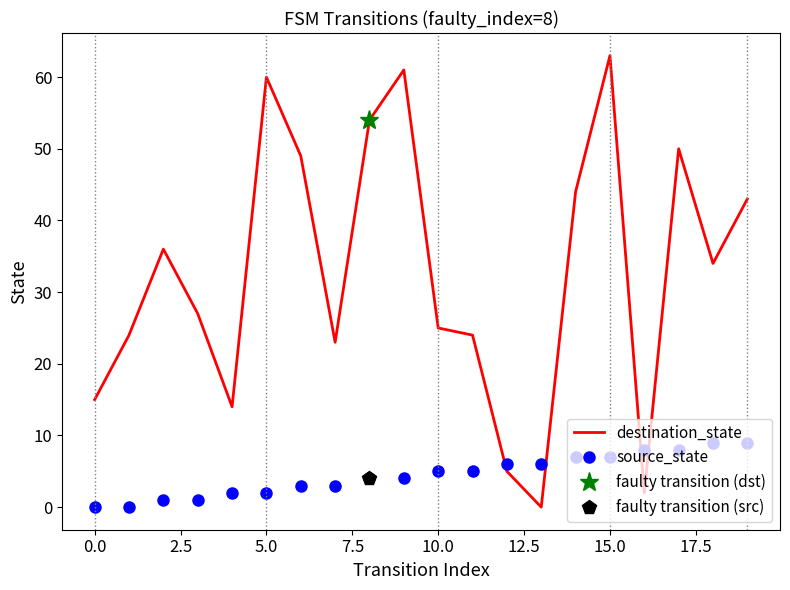

Which series ends up on top after the final intersection of destination_state and source_state?

destination_state